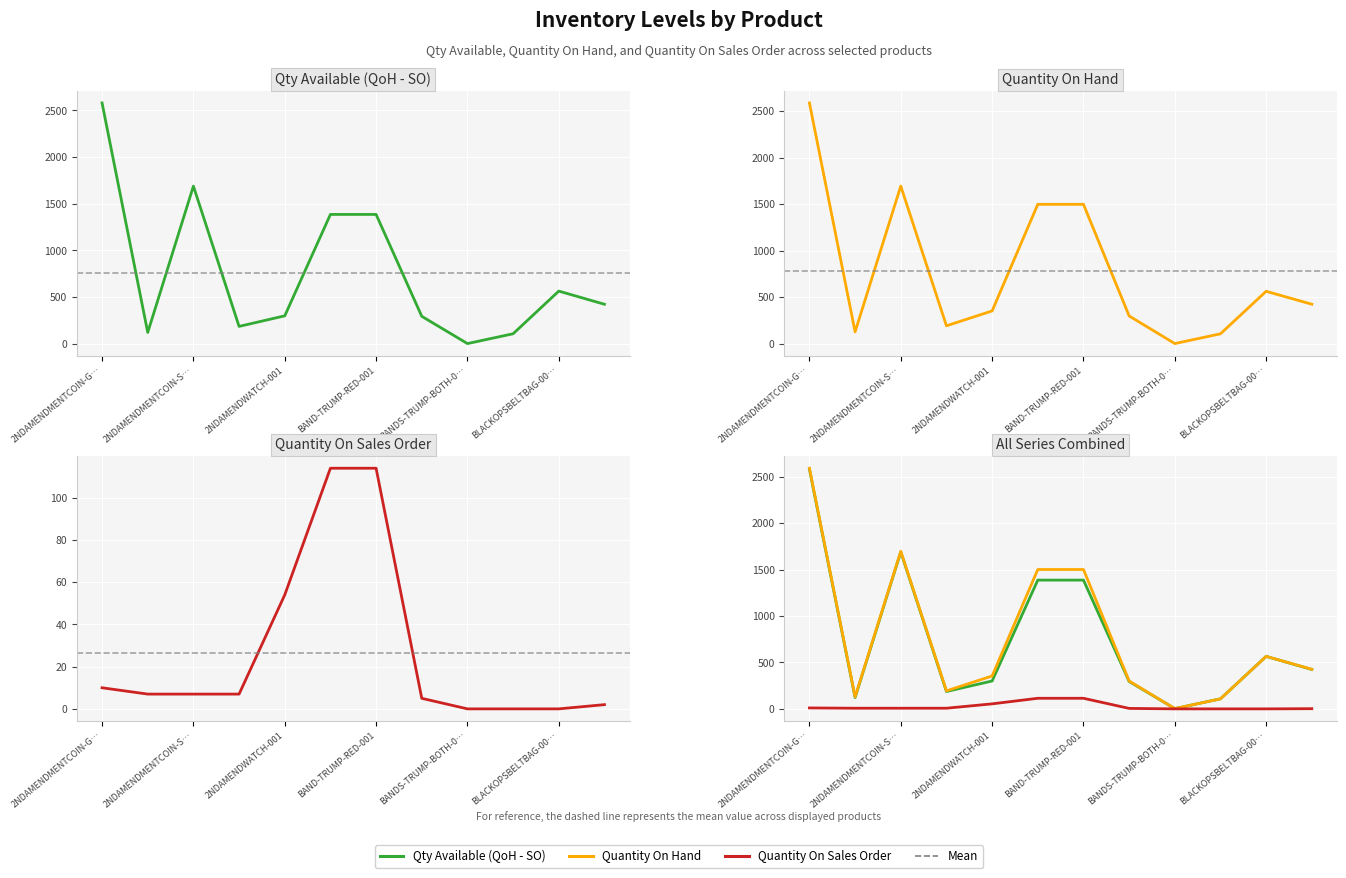

What is the difference between the Quantity On Sales Order values at BLACKOPSBELTBAG-001 and BAND-TRUMP-BLUE-001?

114